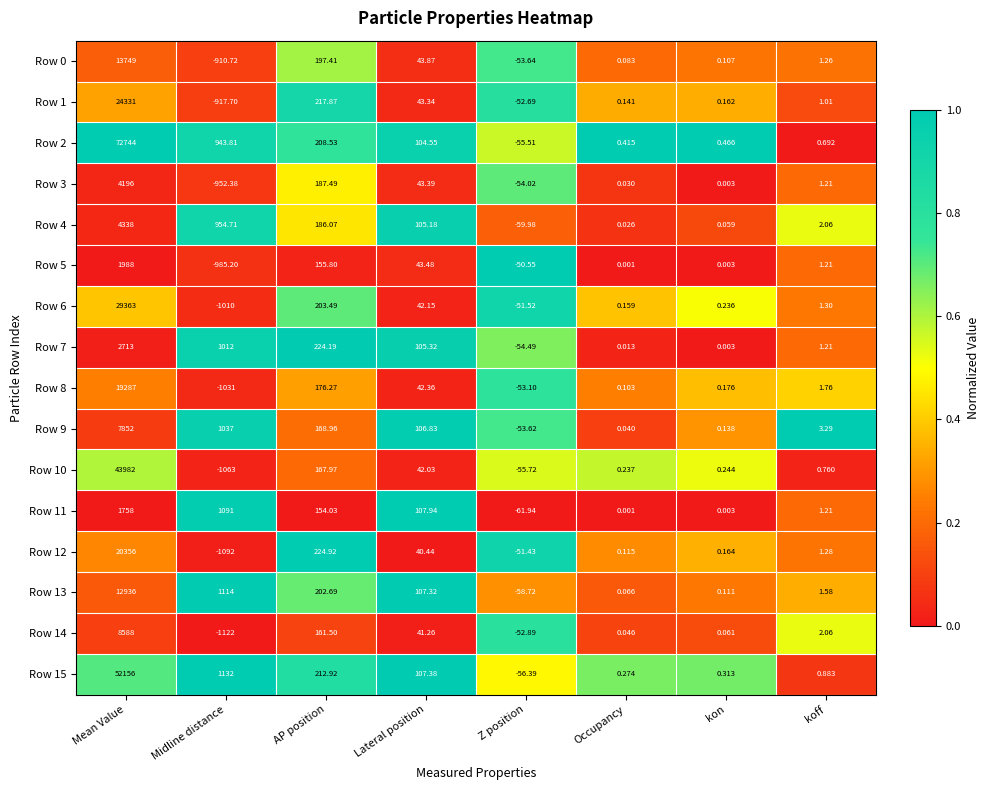

At which category is the sum across all series the highest?

Mean Value